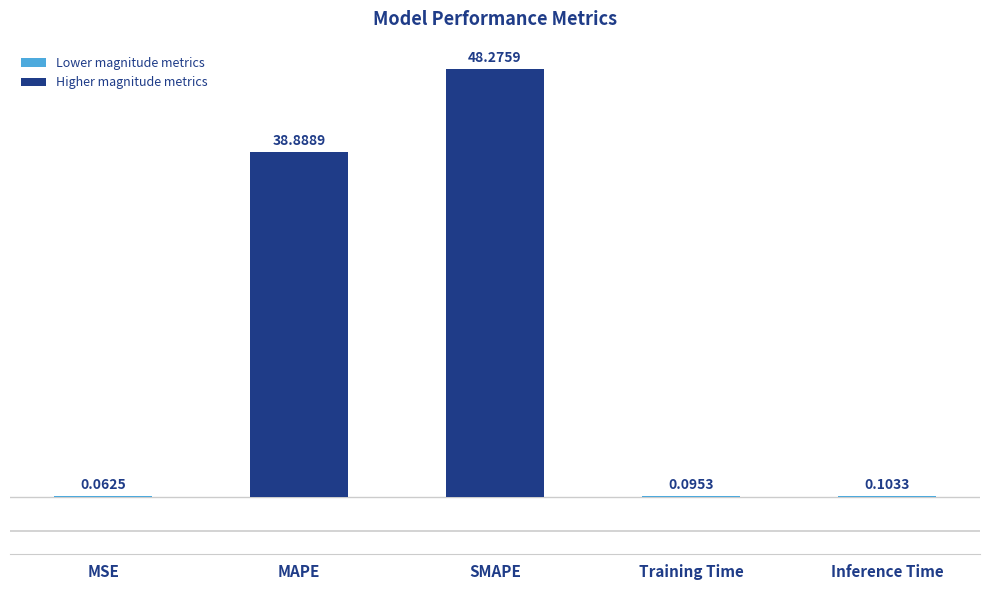

Between Inference Time and Training Time, which is larger?

Inference Time